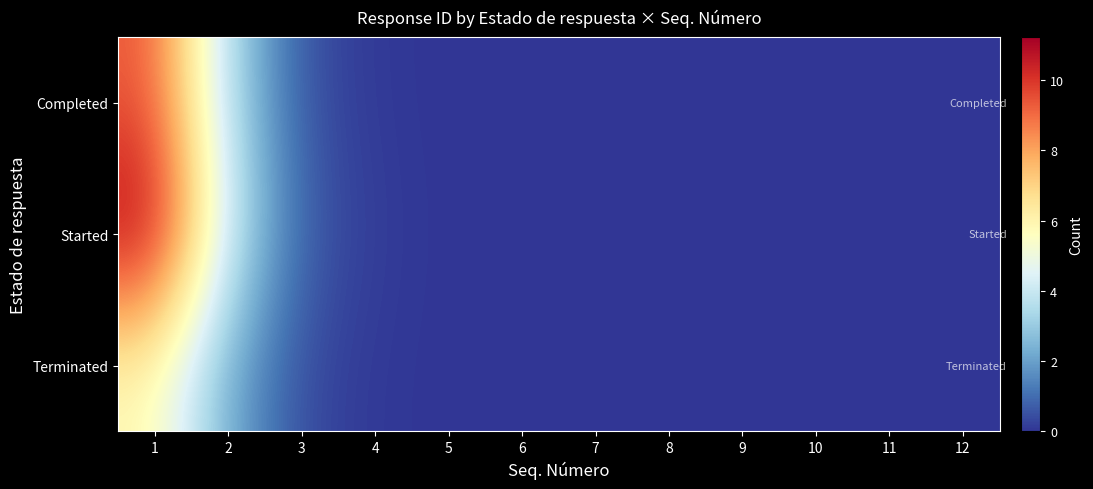

At how many categories does at least one series exceed 10?

1